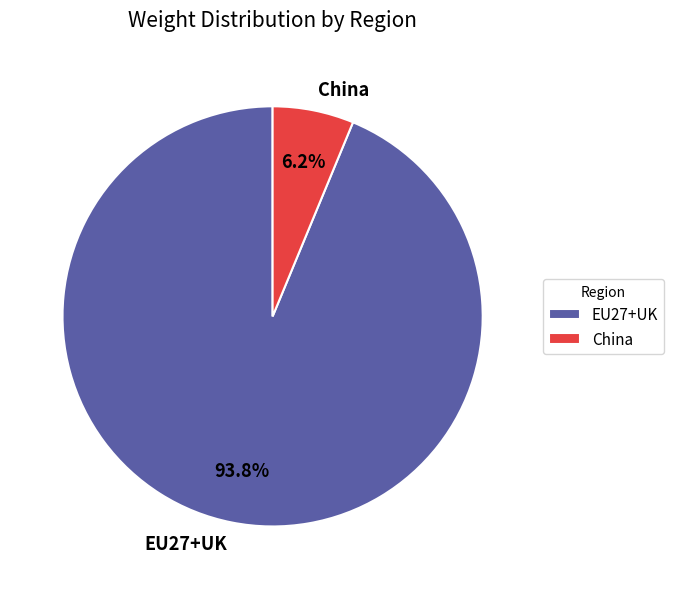

Which category has the biggest portion of the pie?

EU27+UK